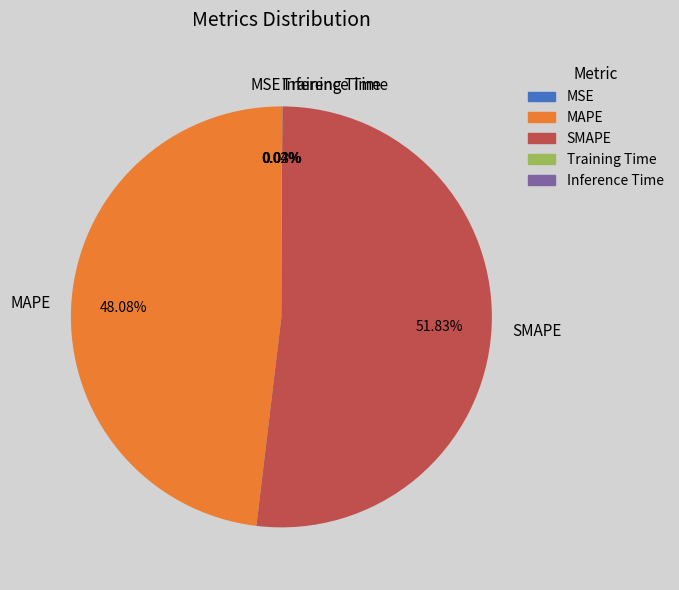

Is there any slice that represents more than half of the pie?

Yes